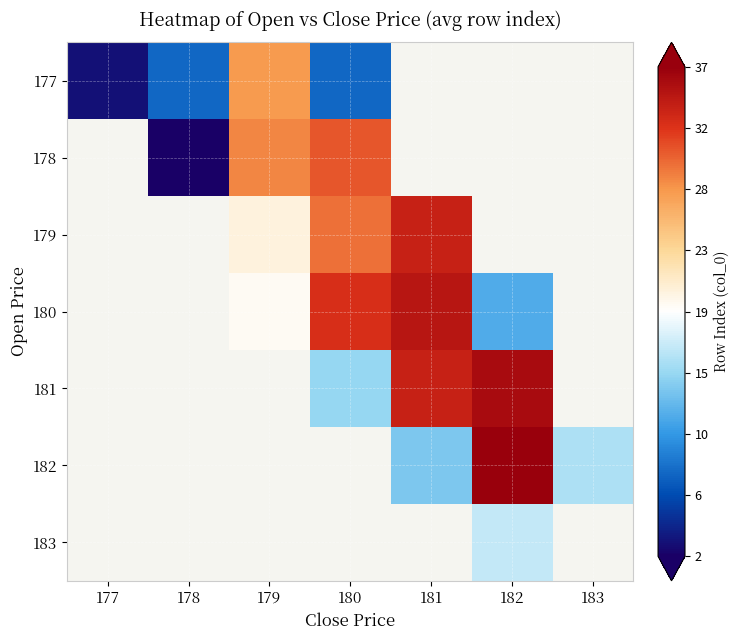

At which label does 177 reach its peak?

179